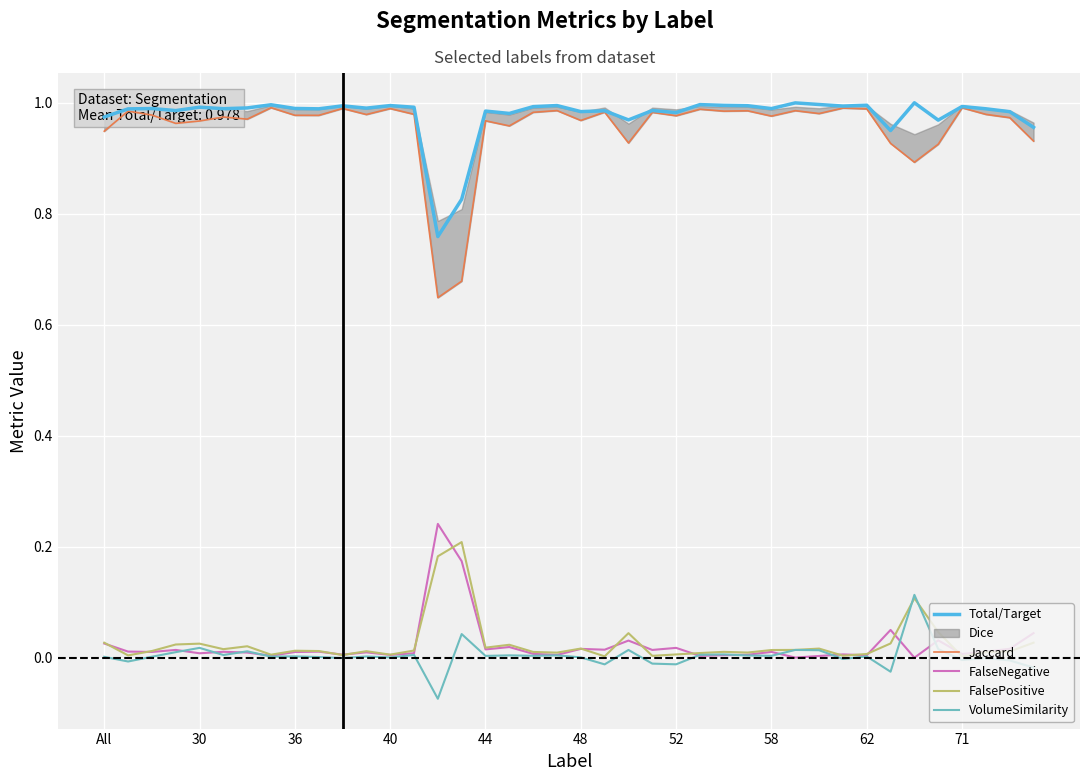

List the series in order of their peak value, highest first.

Total/Target, Jaccard, FalseNegative, FalsePositive, VolumeSimilarity